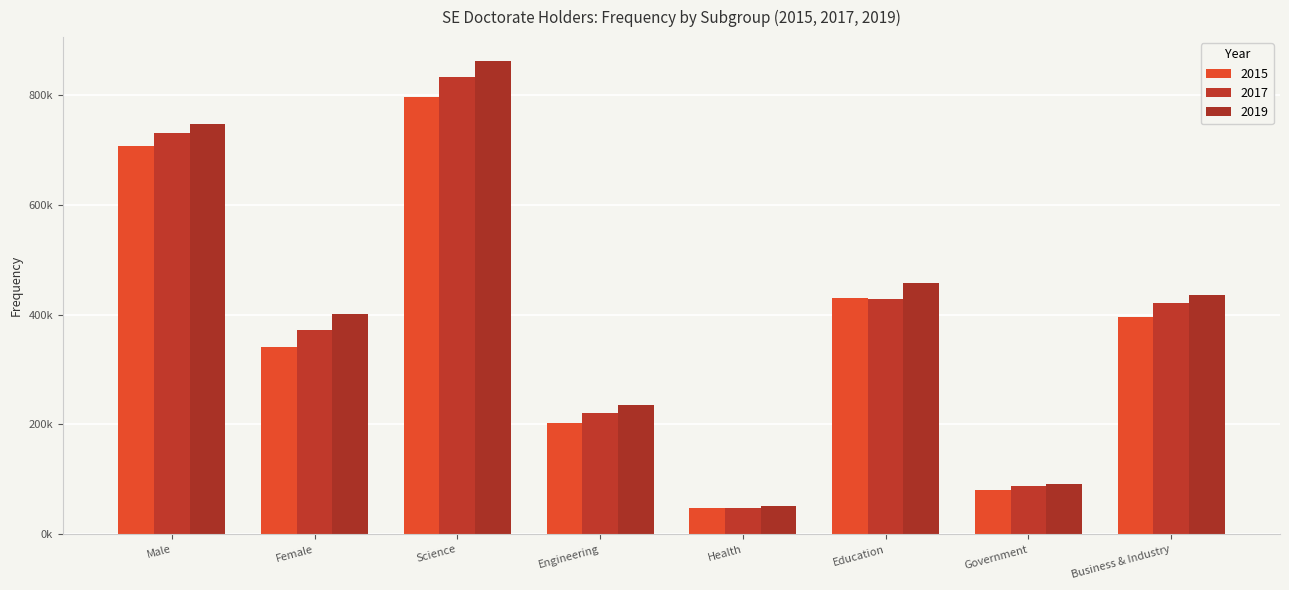

At how many categories does at least one series exceed 167064?

6